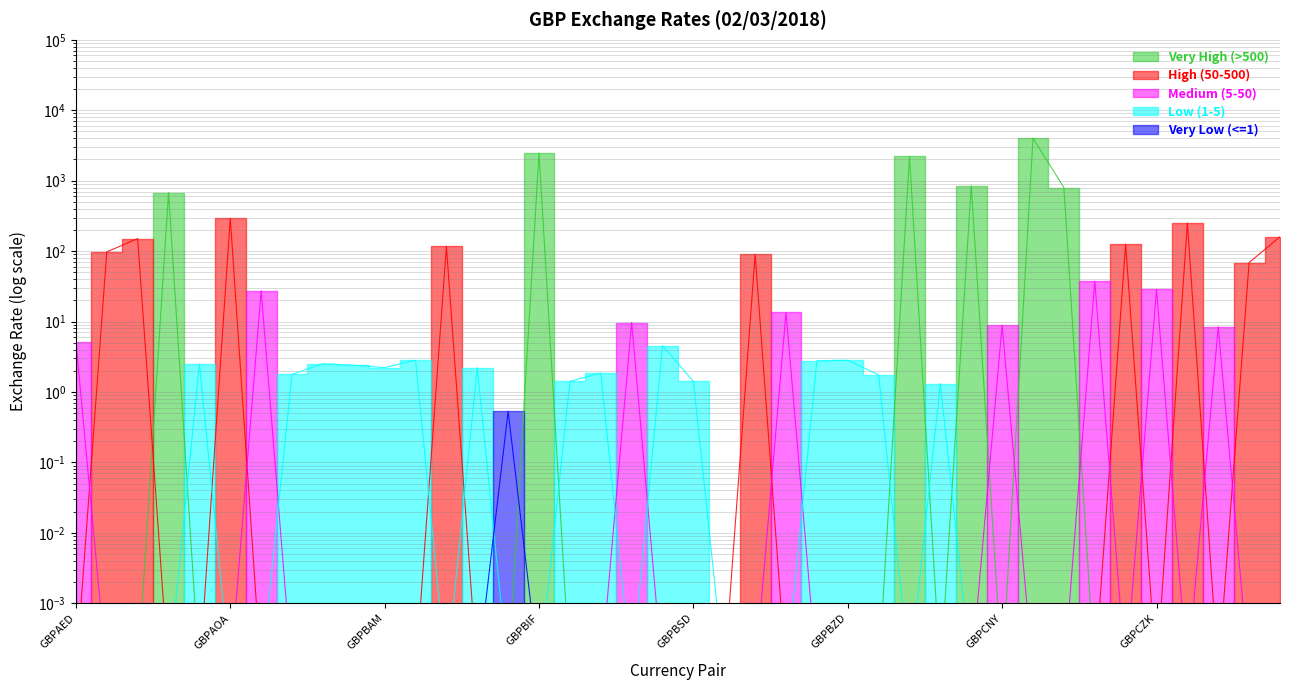

What is the label of the 26th point from the right?

GBPBHD